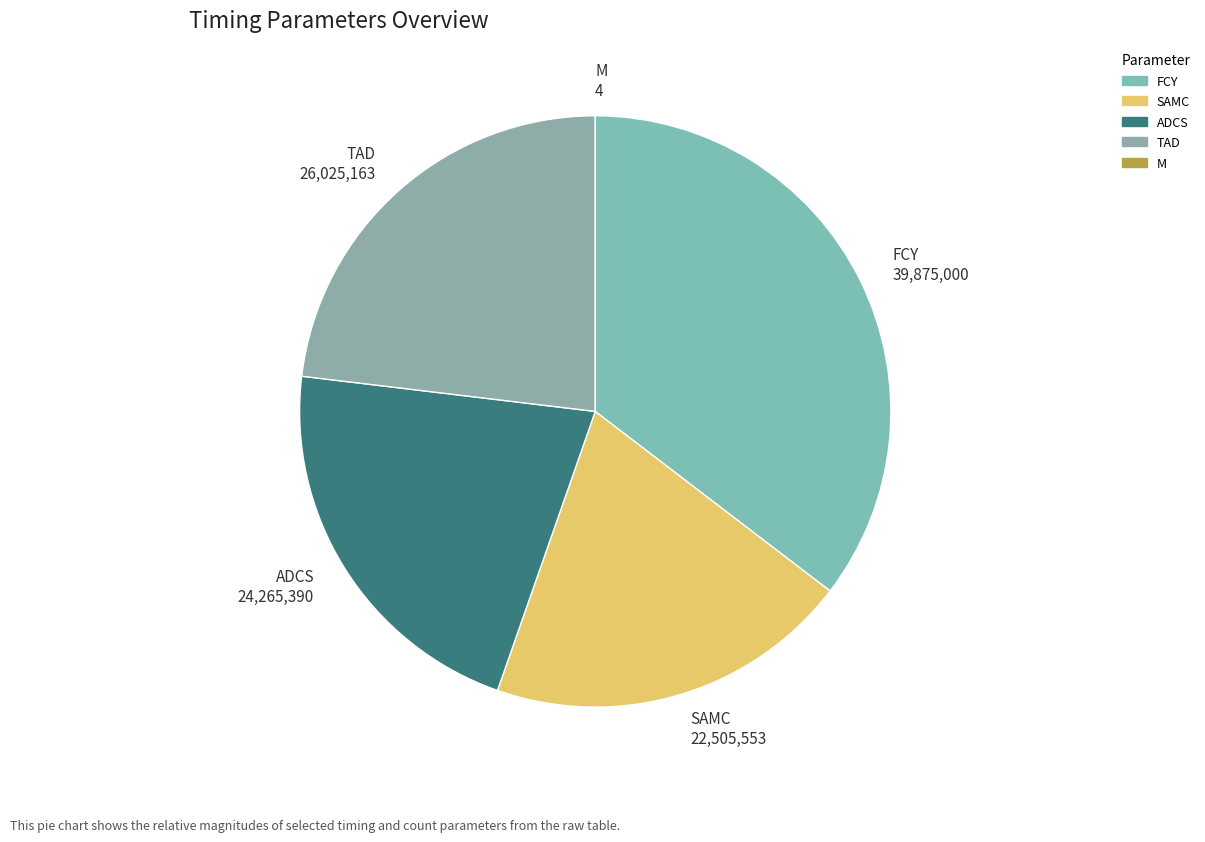

Combined, do FCY and TAD account for over 50%?

Yes